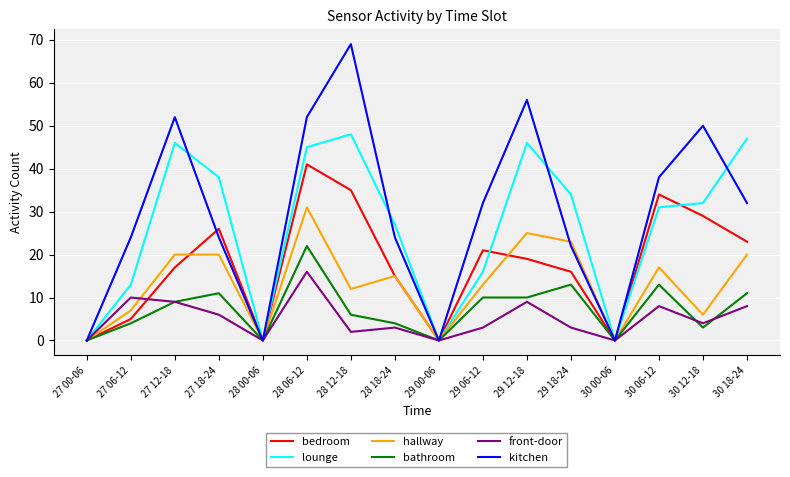

Rank the series by their maximum value, from lowest to highest.

front-door, bathroom, hallway, bedroom, lounge, kitchen